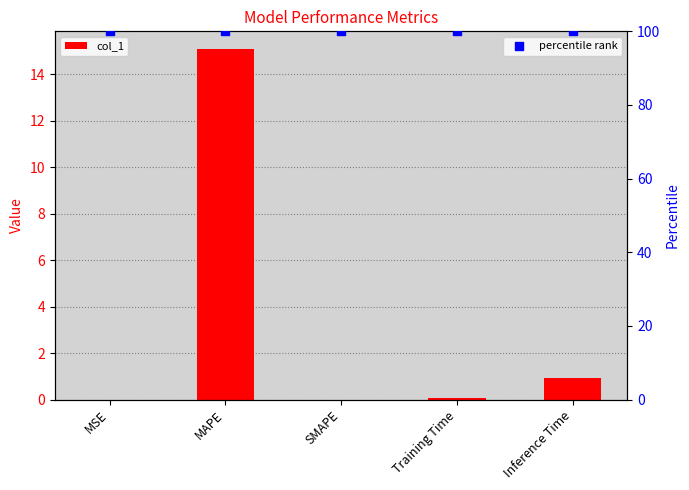

Which series reaches the maximum Y coordinate?

percentile rank